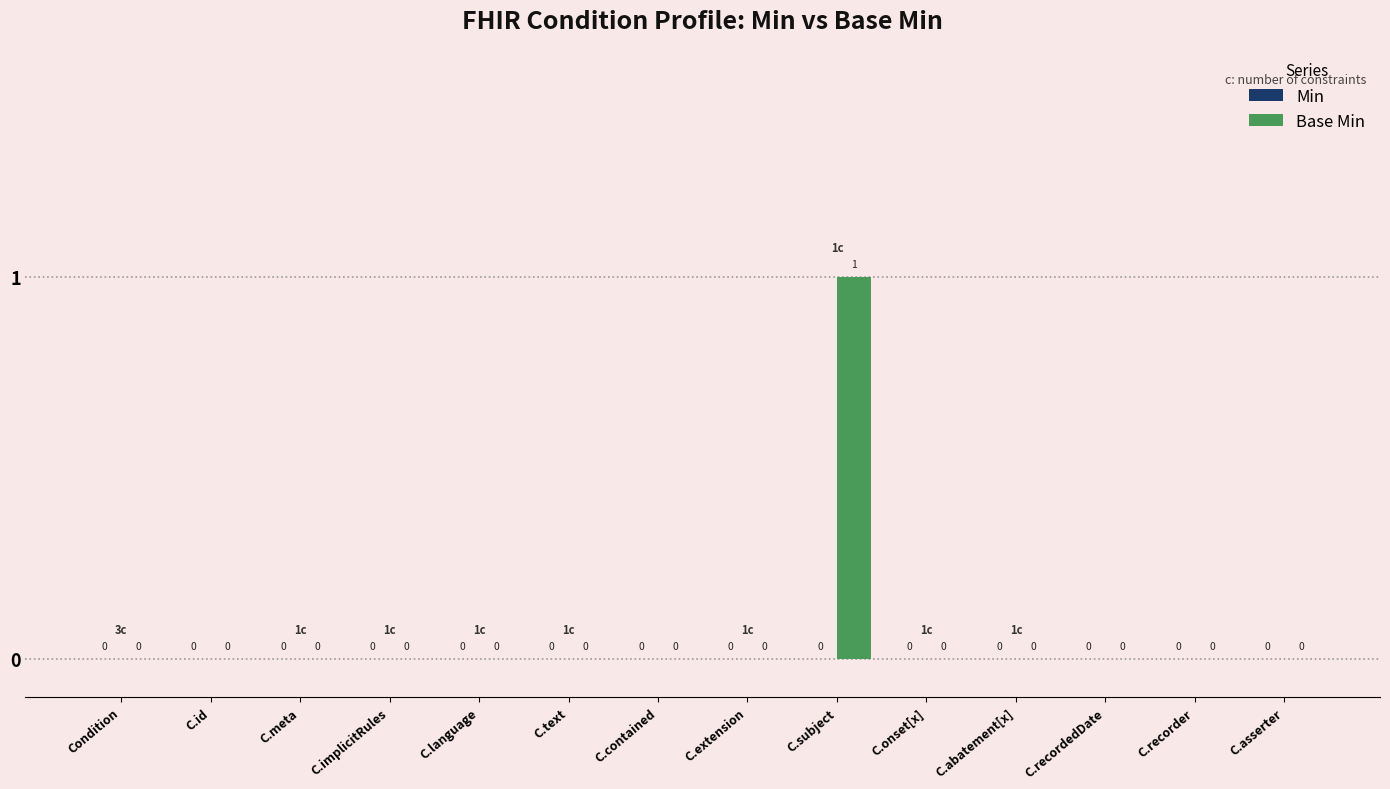

At which category does the chart reach its peak across all series?

C.subject